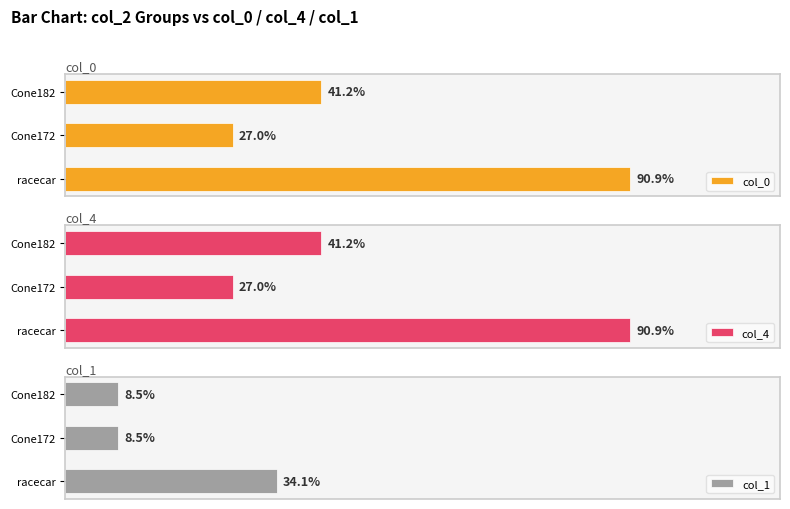

Does the chart contain stacked bars?

No